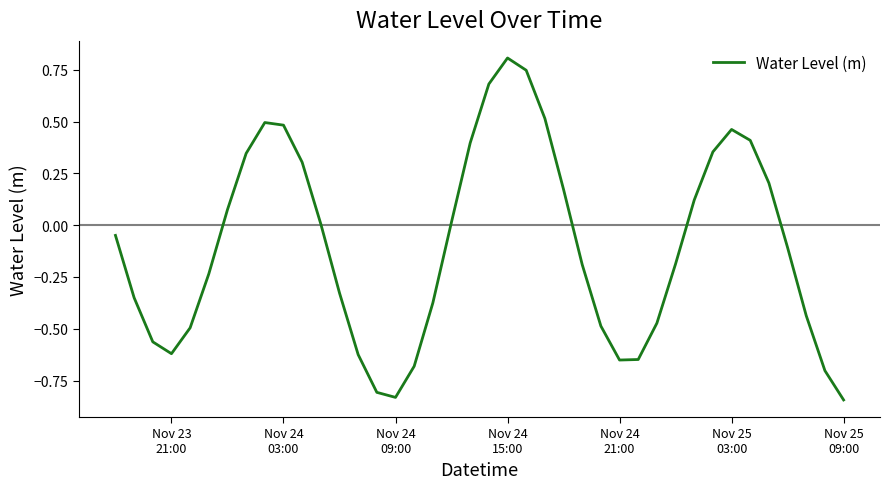

What is the difference between the maximum and minimum values?

1.7